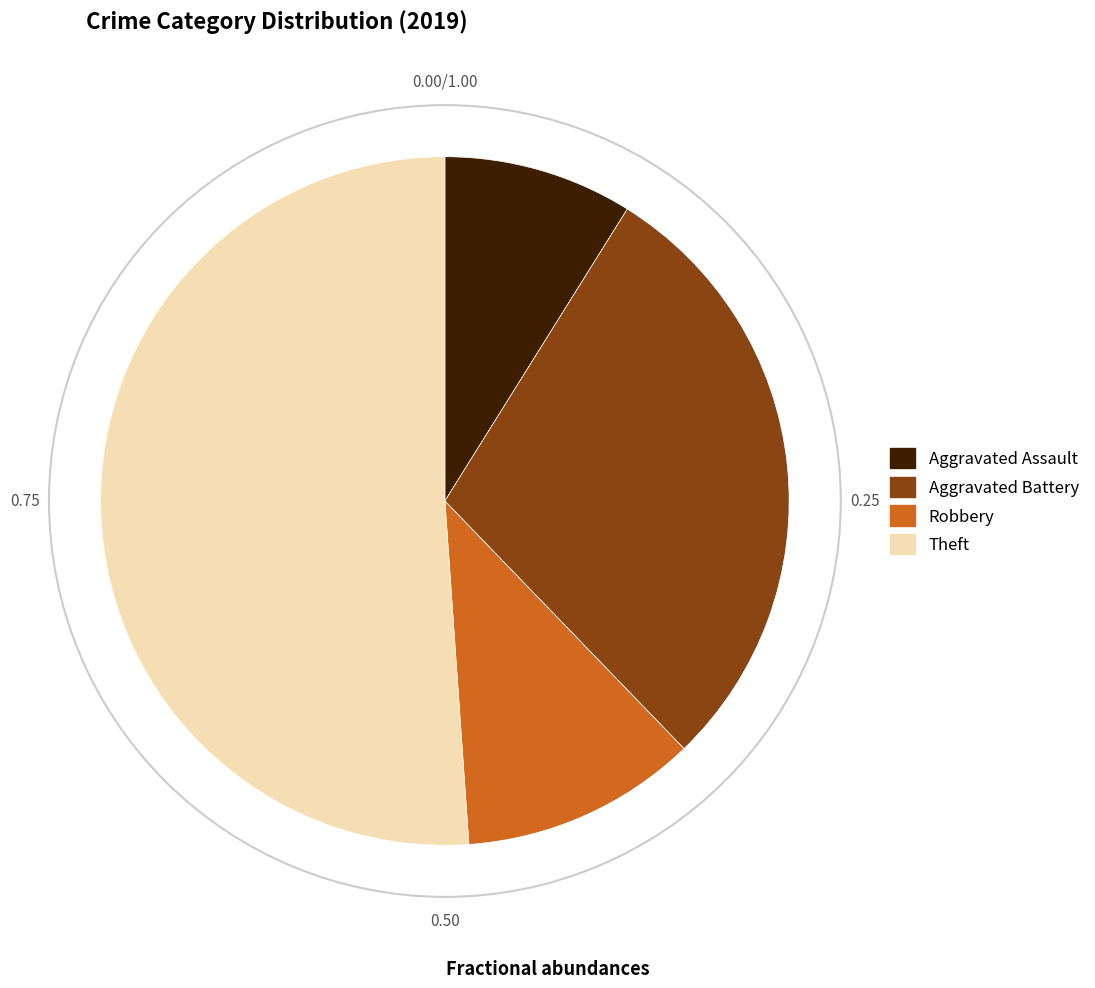

Do Theft and Aggravated Assault together represent more than half of the pie?

Yes